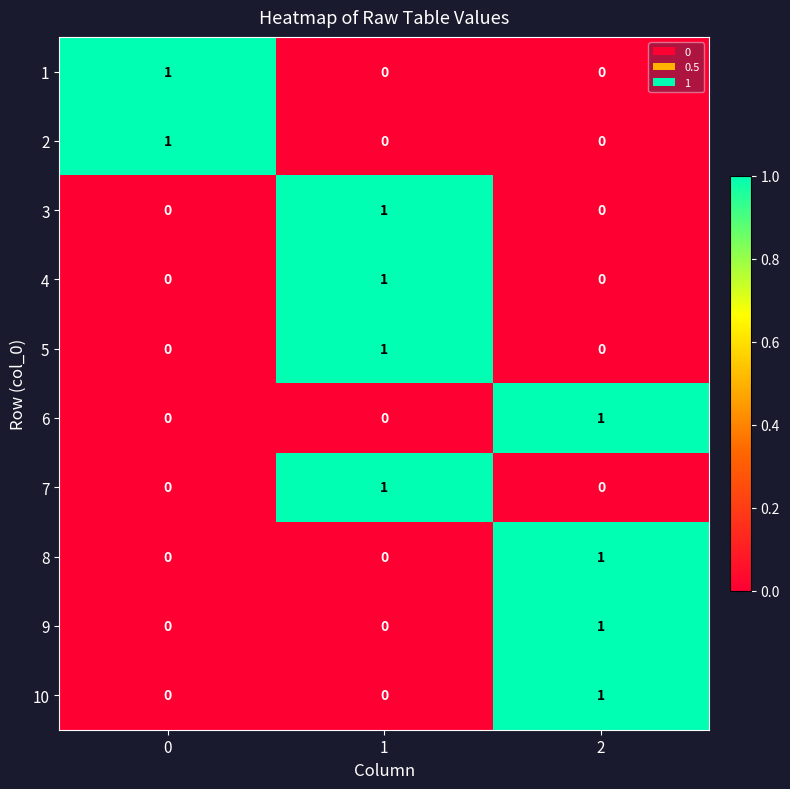

Is the value of 1 at 0 greater than the value of 8 at 1?

Yes